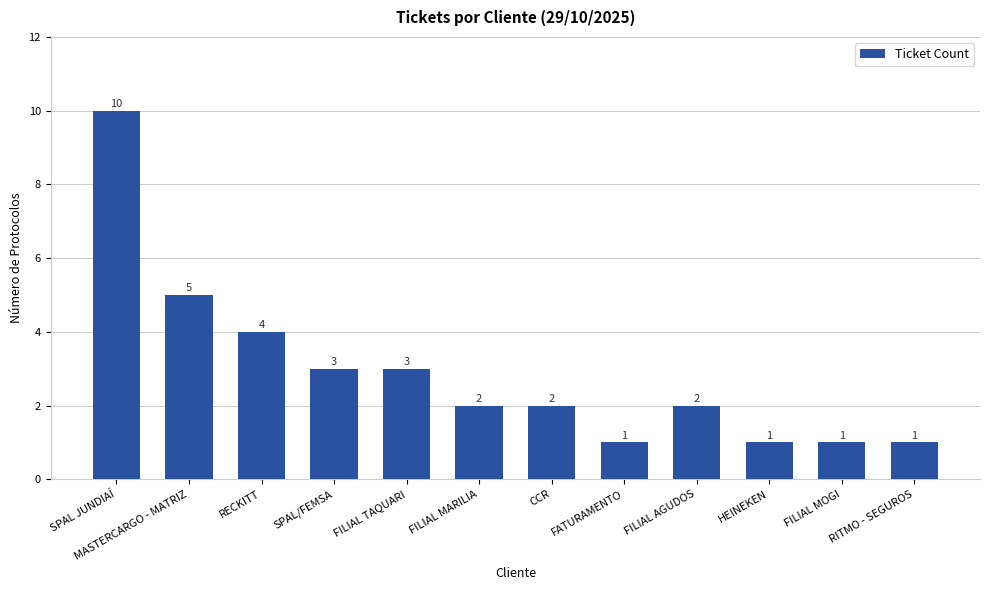

At which category does the chart reach its peak across all series?

SPAL JUNDIAÍ